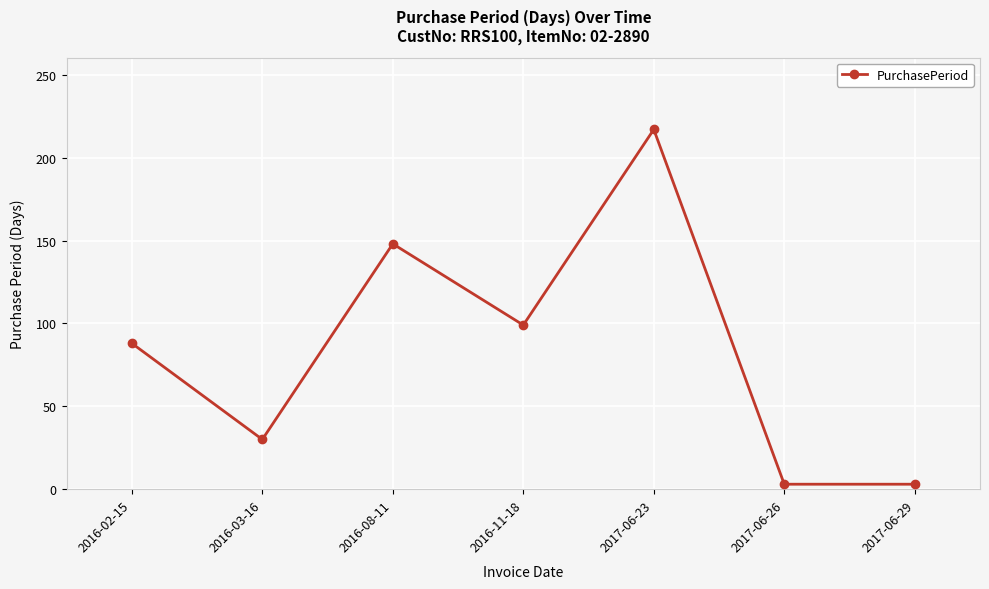

What is the difference between the maximum and minimum values?

214